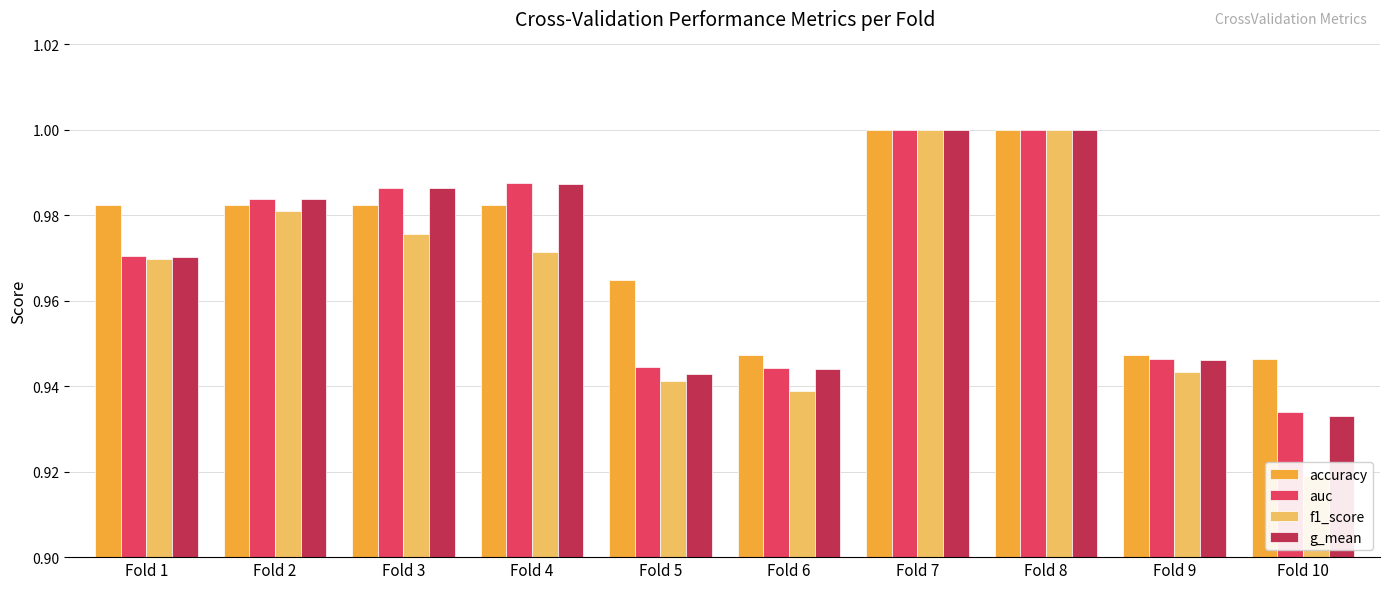

Which series changed the most between Fold 3 and Fold 5?

g_mean